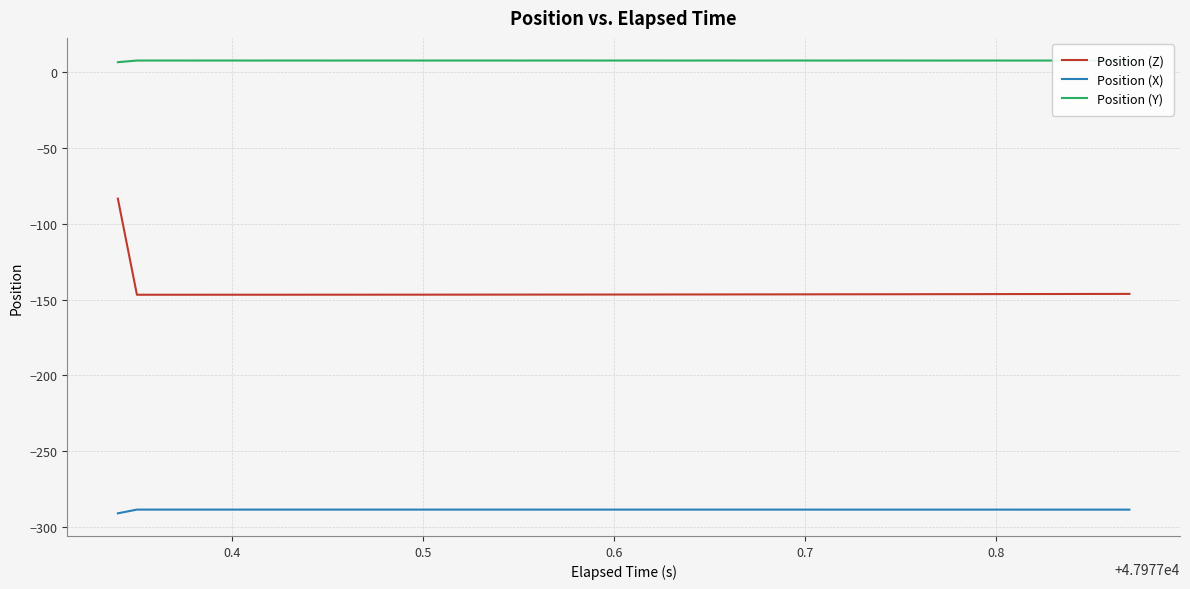

What is the average value of the Position (Y) series?

7.6